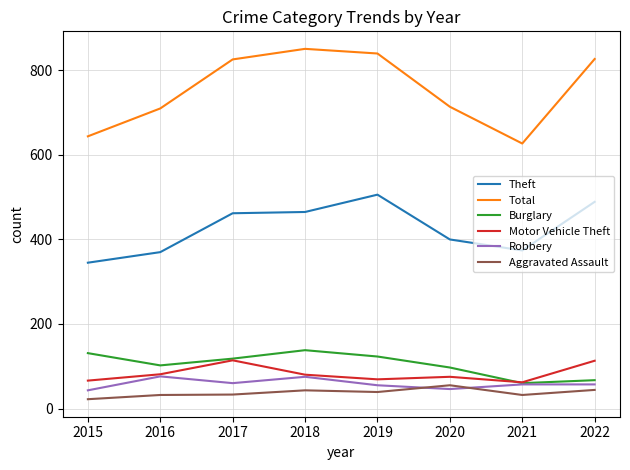

True or false: Burglary has a value of 27 at 2016.

False